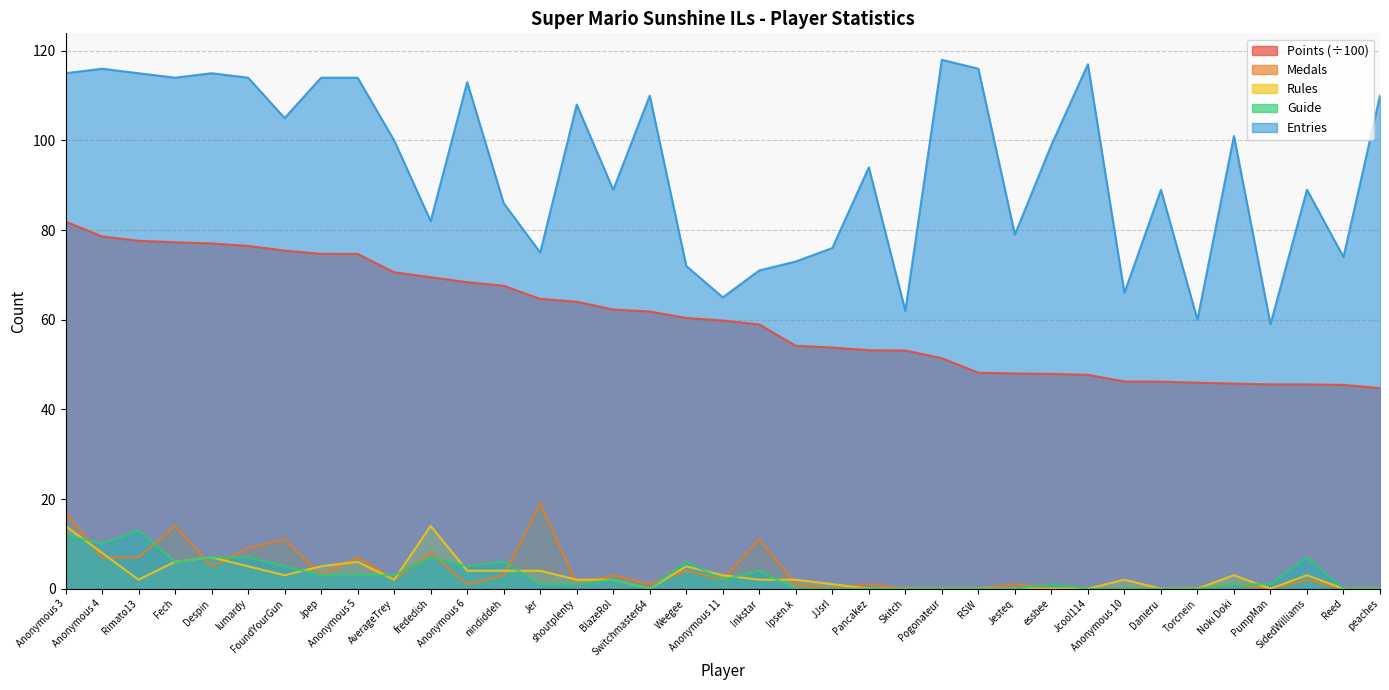

Reading left to right, list all the values displayed in this chart.

Points: Anonymous 3=81.9	Anonymous 4=78.6	Rimato13=77.6	Fech=77.3	Despin=77.0	lumardy=76.5	FoundYourGun=75.4	Jpep=74.7	Anonymous 5=74.7	AverageTrey=70.6	frededish=69.5	Anonymous 6=68.4	nindiddeh=67.6	Jer=64.7	shoutplenty=64.0	BlazeRol=62.3	Switchmaster64=61.8	Weegee=60.4	Anonymous 11=59.8	Inkstar=58.9	Ipsen.k=54.2	JJsrl=53.8	Pancakez=53.2	Skitch=53.1	Pogonateur=51.4	RSW=48.2	Jesteq=48.0	essbee=47.9	Jcool114=47.7	Anonymous 10=46.2	Danieru=46.2	Torcnein=46.0	Noki Doki=45.8	PumpMan=45.6	SidedWilliams=45.6	Reed=45.5	peaches=44.8
Medals: Anonymous 3=17.0	Anonymous 4=7.0	Rimato13=7.0	Fech=14.0	Despin=5.0	lumardy=9.0	FoundYourGun=11.0	Jpep=3.0	Anonymous 5=7.0	AverageTrey=2.0	frededish=8.0	Anonymous 6=1.0	nindiddeh=3.0	Jer=19.0	shoutplenty=1.0	BlazeRol=3.0	Switchmaster64=1.0	Weegee=4.0	Anonymous 11=2.0	Inkstar=11.0	Ipsen.k=1.0	JJsrl=0.0	Pancakez=1.0	Skitch=0.0	Pogonateur=0.0	RSW=0.0	Jesteq=1.0	essbee=0.0	Jcool114=0.0	Anonymous 10=0.0	Danieru=0.0	Torcnein=0.0	Noki Doki=1.0	PumpMan=0.0	SidedWilliams=2.0	Reed=0.0	peaches=0.0
Rules: Anonymous 3=14.0	Anonymous 4=8.0	Rimato13=2.0	Fech=6.0	Despin=7.0	lumardy=5.0	FoundYourGun=3.0	Jpep=5.0	Anonymous 5=6.0	AverageTrey=2.0	frededish=14.0	Anonymous 6=4.0	nindiddeh=4.0	Jer=4.0	shoutplenty=2.0	BlazeRol=2.0	Switchmaster64=0.0	Weegee=5.0	Anonymous 11=3.0	Inkstar=2.0	Ipsen.k=2.0	JJsrl=1.0	Pancakez=0.0	Skitch=0.0	Pogonateur=0.0	RSW=0.0	Jesteq=0.0	essbee=0.0	Jcool114=0.0	Anonymous 10=2.0	Danieru=0.0	Torcnein=0.0	Noki Doki=3.0	PumpMan=0.0	SidedWilliams=3.0	Reed=0.0	peaches=0.0
Guide: Anonymous 3=12.0	Anonymous 4=10.0	Rimato13=13.0	Fech=6.0	Despin=7.0	lumardy=7.0	FoundYourGun=5.0	Jpep=3.0	Anonymous 5=3.0	AverageTrey=3.0	frededish=7.0	Anonymous 6=5.0	nindiddeh=6.0	Jer=1.0	shoutplenty=1.0	BlazeRol=2.0	Switchmaster64=0.0	Weegee=6.0	Anonymous 11=2.0	Inkstar=4.0	Ipsen.k=0.0	JJsrl=0.0	Pancakez=0.0	Skitch=0.0	Pogonateur=0.0	RSW=0.0	Jesteq=0.0	essbee=1.0	Jcool114=0.0	Anonymous 10=0.0	Danieru=0.0	Torcnein=0.0	Noki Doki=1.0	PumpMan=1.0	SidedWilliams=7.0	Reed=0.0	peaches=0.0
Entries: Anonymous 3=115.0	Anonymous 4=116.0	Rimato13=115.0	Fech=114.0	Despin=115.0	lumardy=114.0	FoundYourGun=105.0	Jpep=114.0	Anonymous 5=114.0	AverageTrey=100.0	frededish=82.0	Anonymous 6=113.0	nindiddeh=86.0	Jer=75.0	shoutplenty=108.0	BlazeRol=89.0	Switchmaster64=110.0	Weegee=72.0	Anonymous 11=65.0	Inkstar=71.0	Ipsen.k=73.0	JJsrl=76.0	Pancakez=94.0	Skitch=62.0	Pogonateur=118.0	RSW=116.0	Jesteq=79.0	essbee=99.0	Jcool114=117.0	Anonymous 10=66.0	Danieru=89.0	Torcnein=60.0	Noki Doki=101.0	PumpMan=59.0	SidedWilliams=89.0	Reed=74.0	peaches=110.0